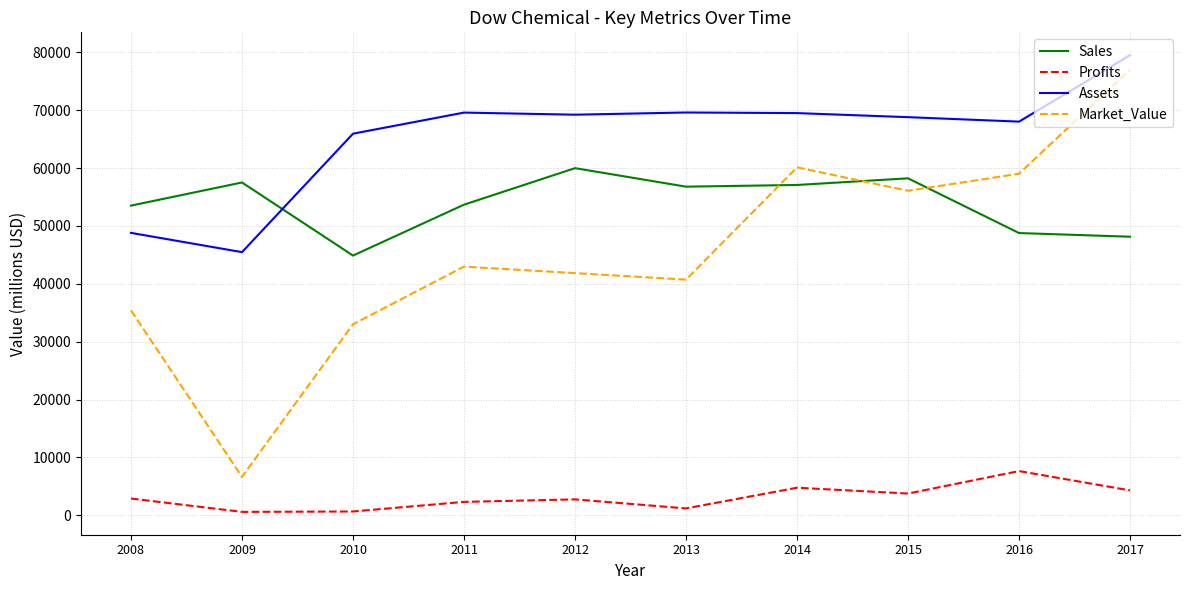

Which series has the largest total across all categories?

Assets